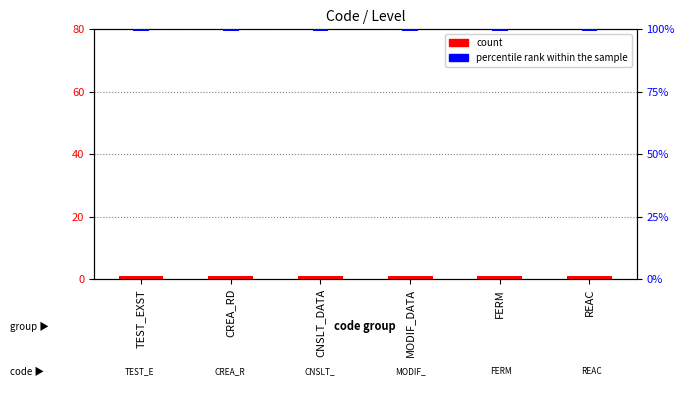

What is the approximate value of count at MODIF_DATA?

1.0